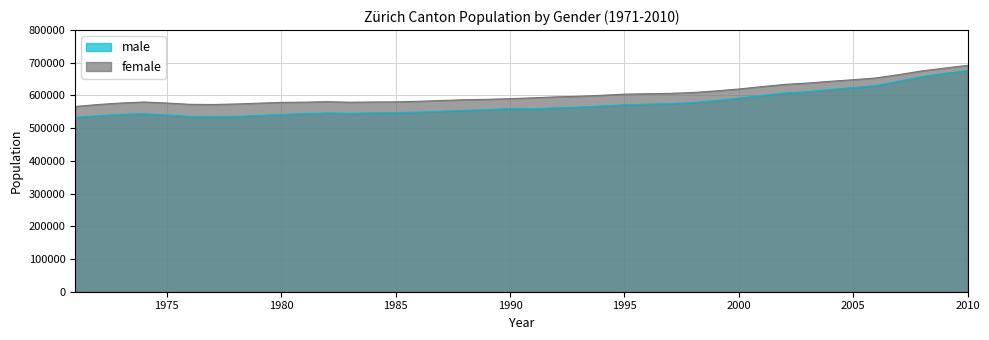

What is the value of the male point at the 9th from the left?

538872